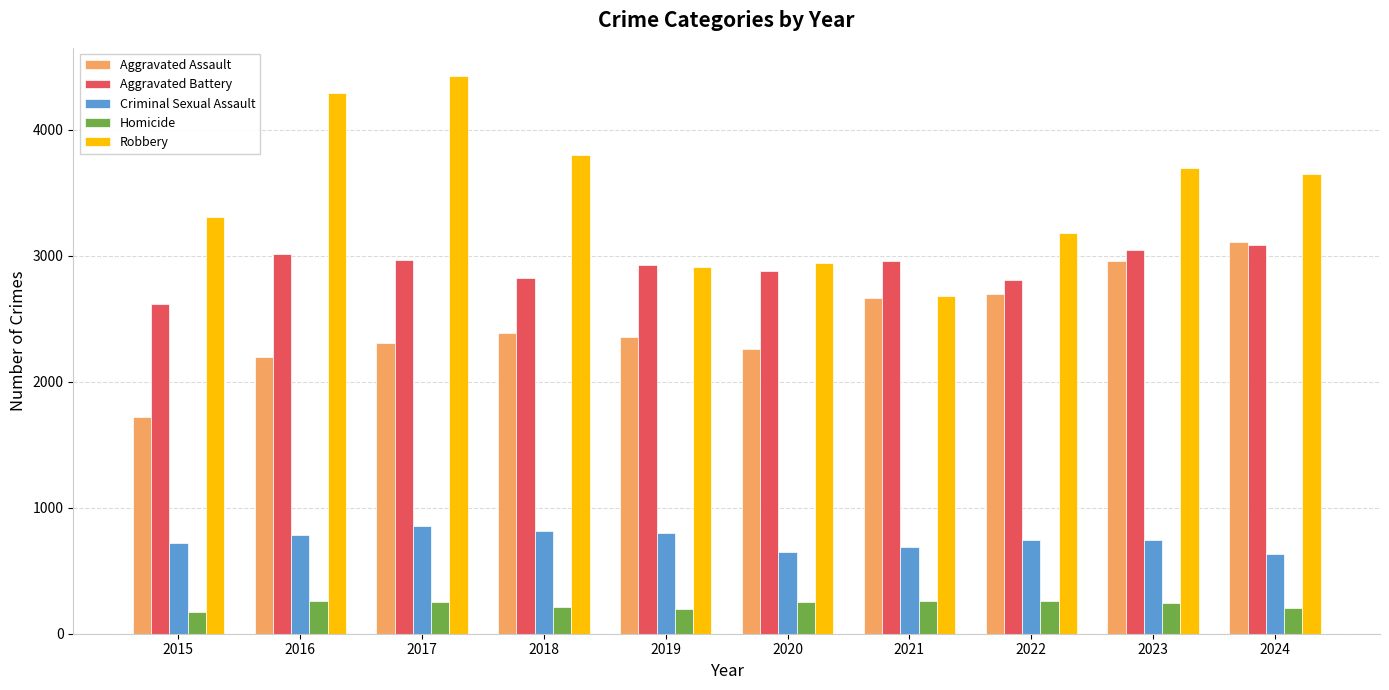

What is the maximum value shown in the chart?

4430